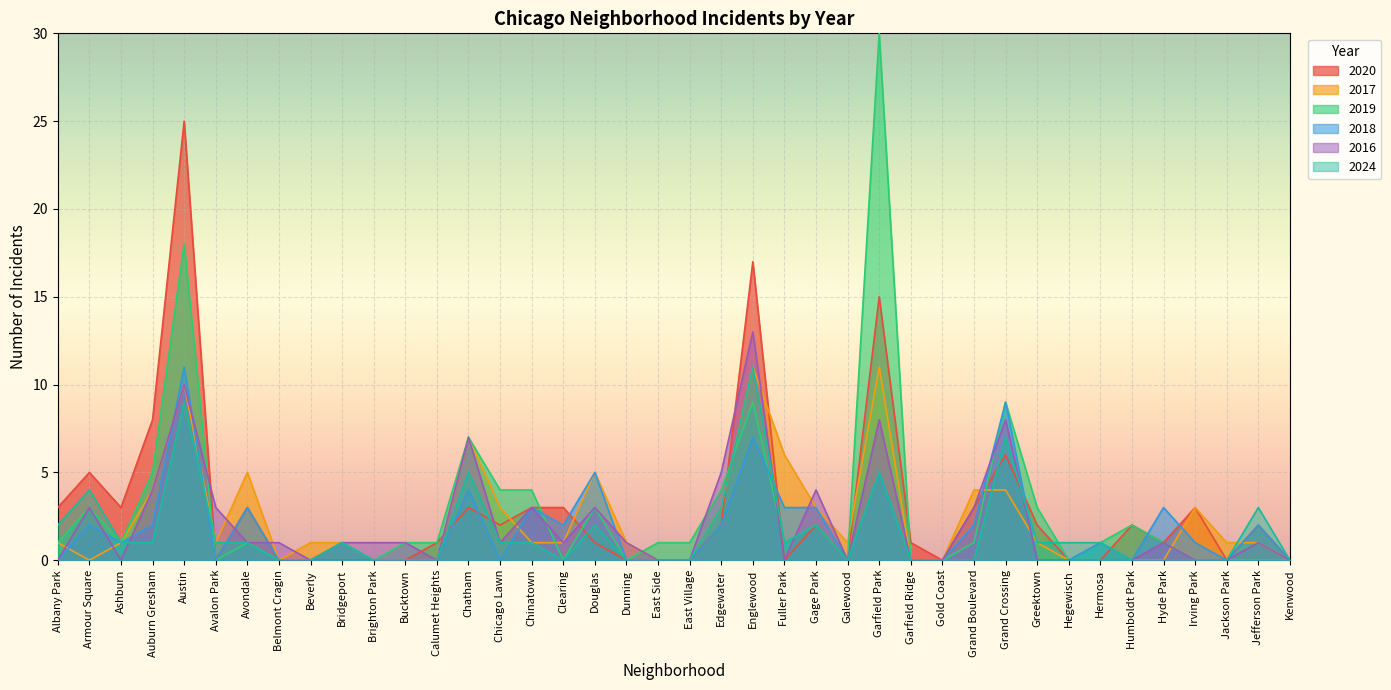

The value of 2018 at Austin is 11. True or false?

True